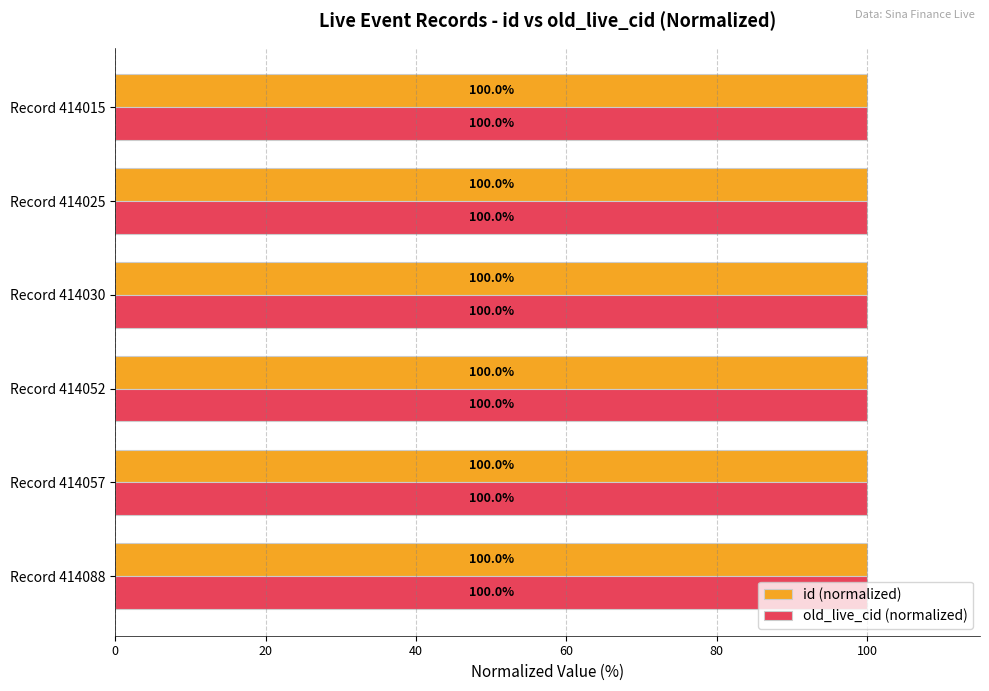

What is the highest value of the old_live_cid (normalized) series?

100.0